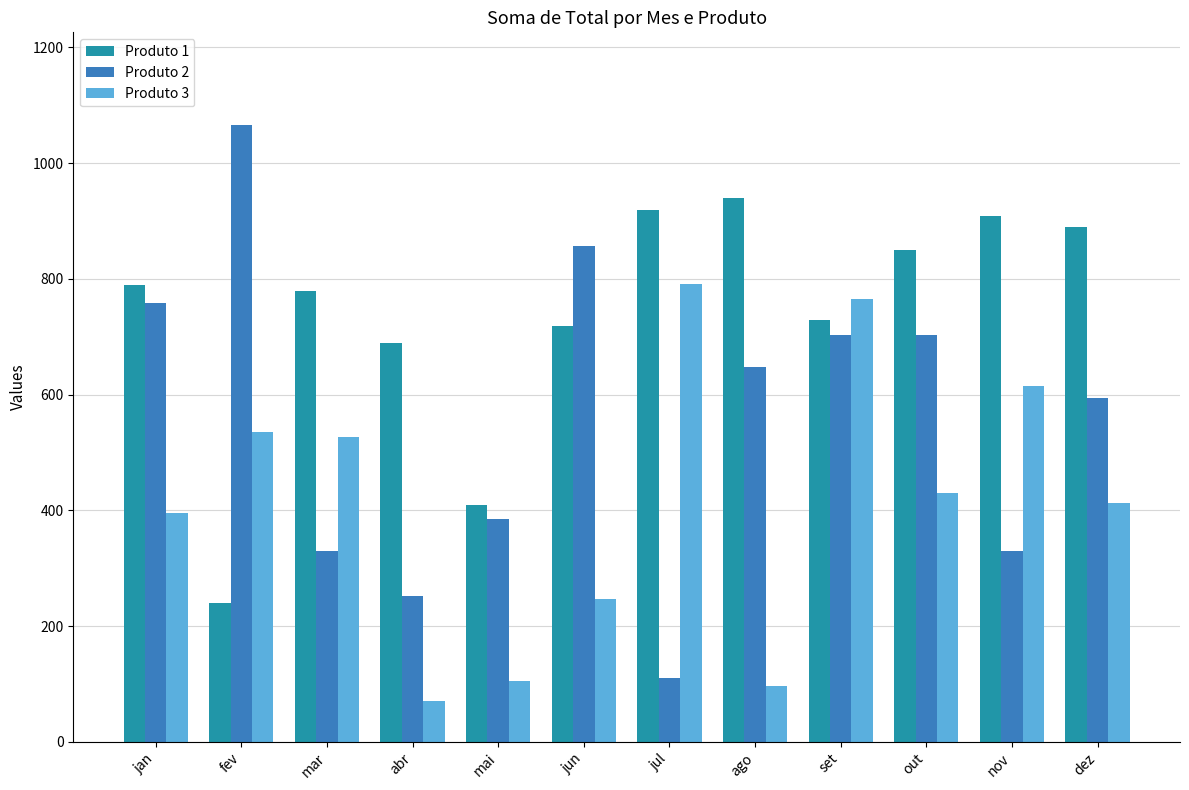

Which series has the largest range (max minus min)?

Produto 2